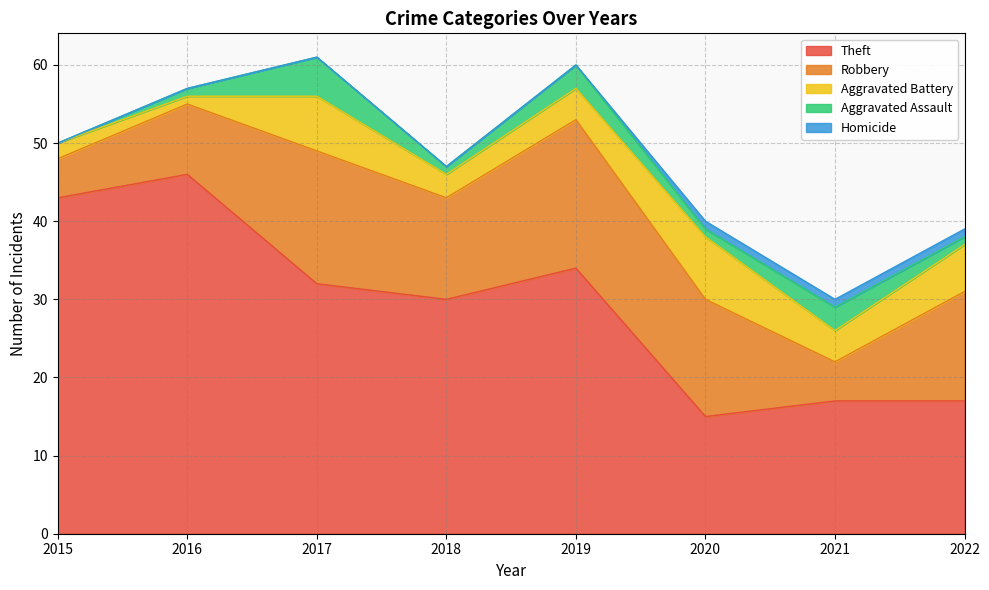

Which category has the lowest value in the Theft series?

2020